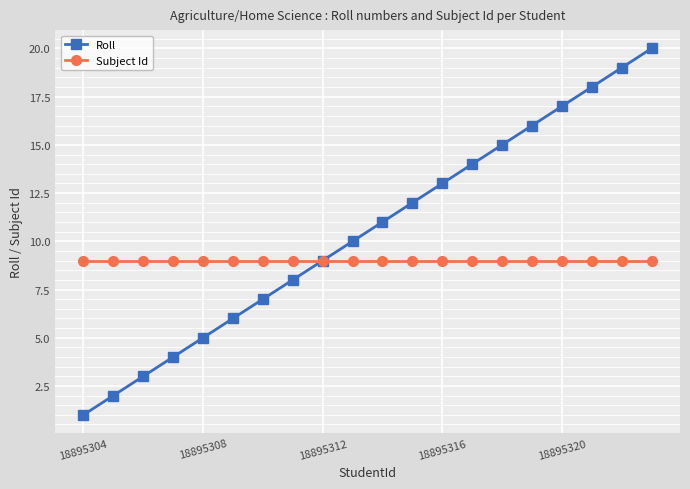

True or false: Roll has more than 2 points higher than both neighbors.

False